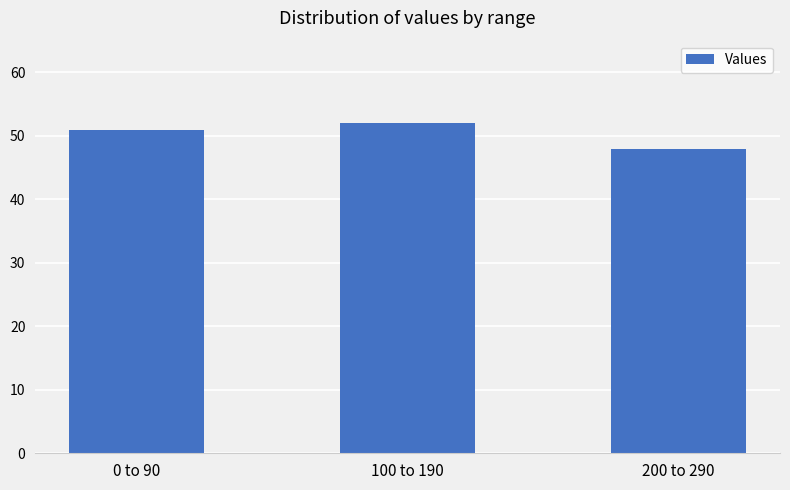

Between 0 to 90 and 100 to 190, which is larger?

100 to 190